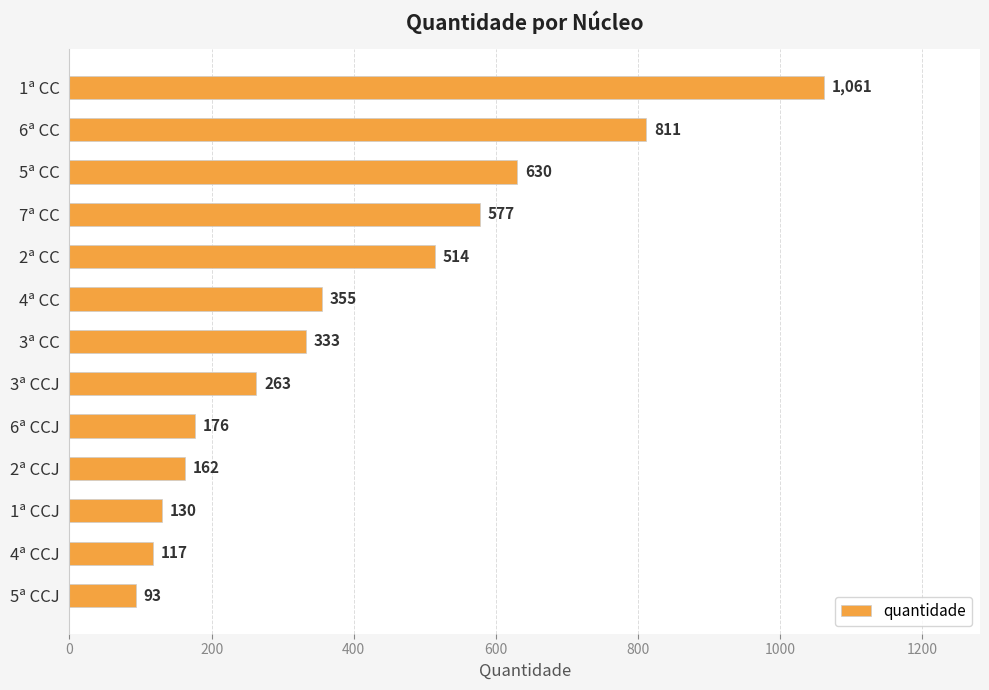

List the labels in order of value, smallest first.

5ª CCJ, 4ª CCJ, 1ª CCJ, 2ª CCJ, 6ª CCJ, 3ª CCJ, 3ª CC, 4ª CC, 2ª CC, 7ª CC, 5ª CC, 6ª CC, 1ª CC